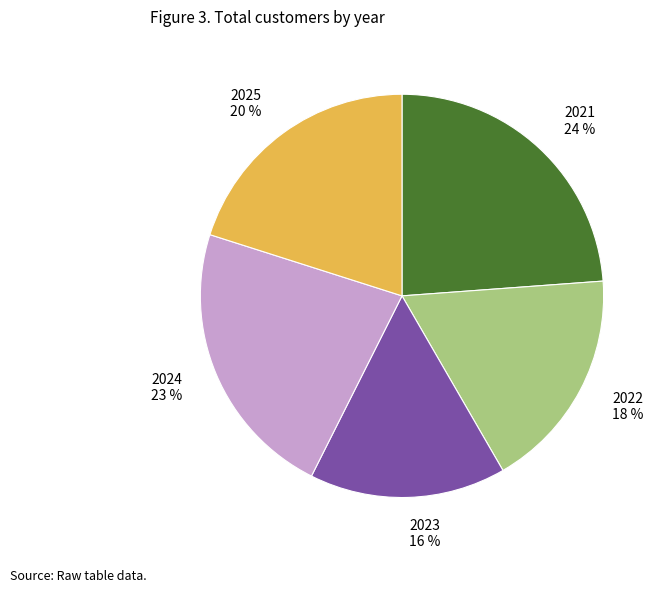

Is it true that 2022 is 7% of the pie?

False